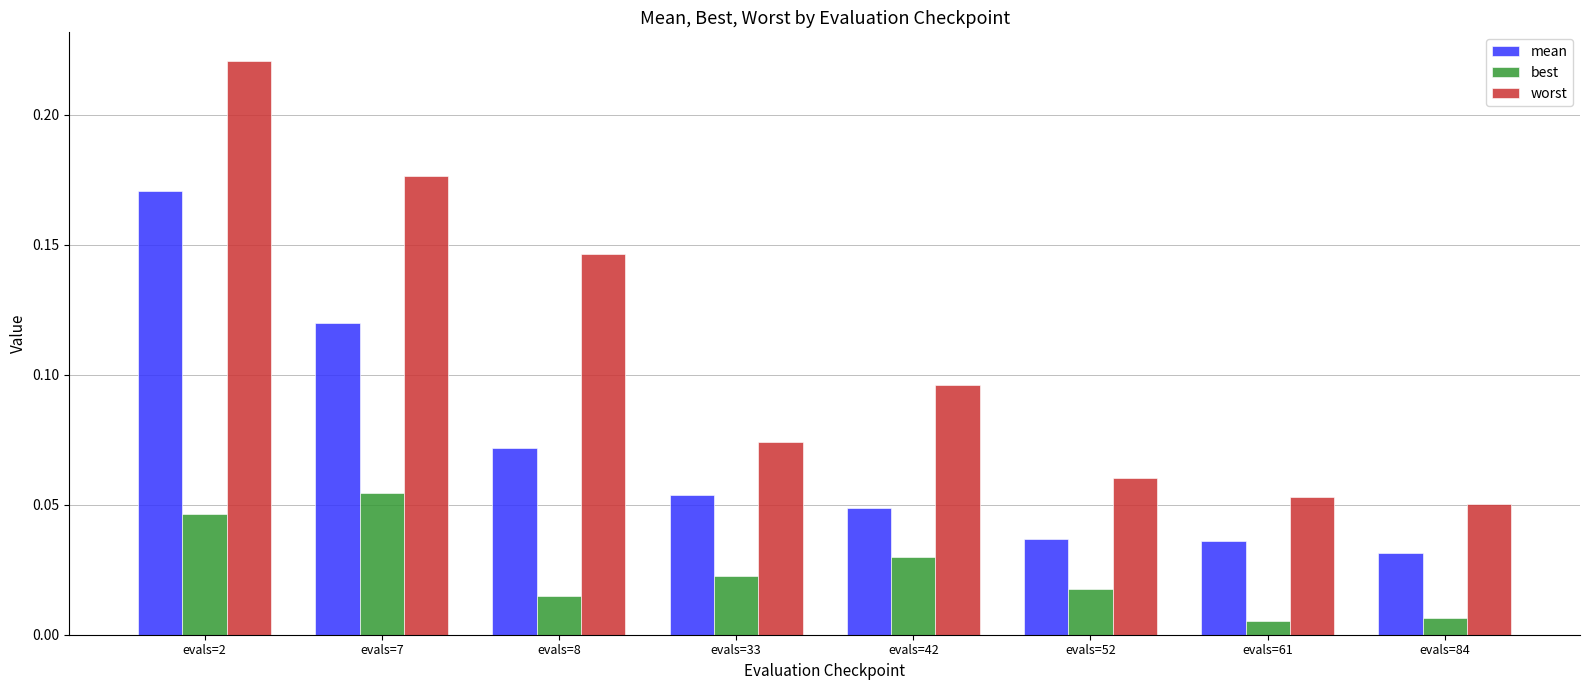

How many bars are there in total?

24